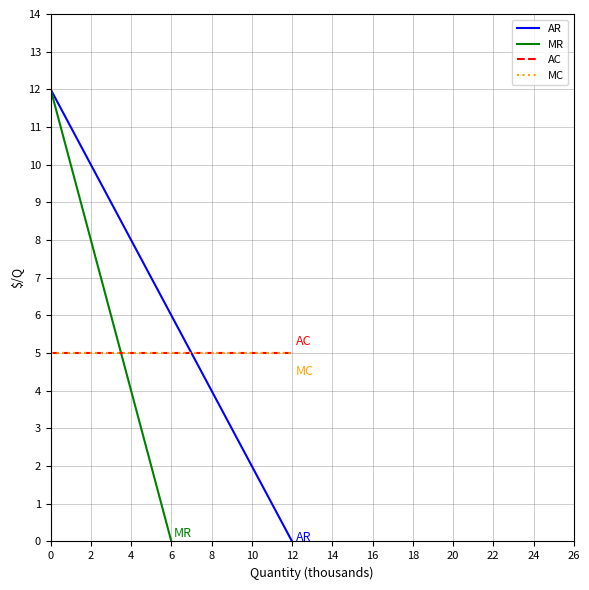

What is the maximum value for AR?

12.0